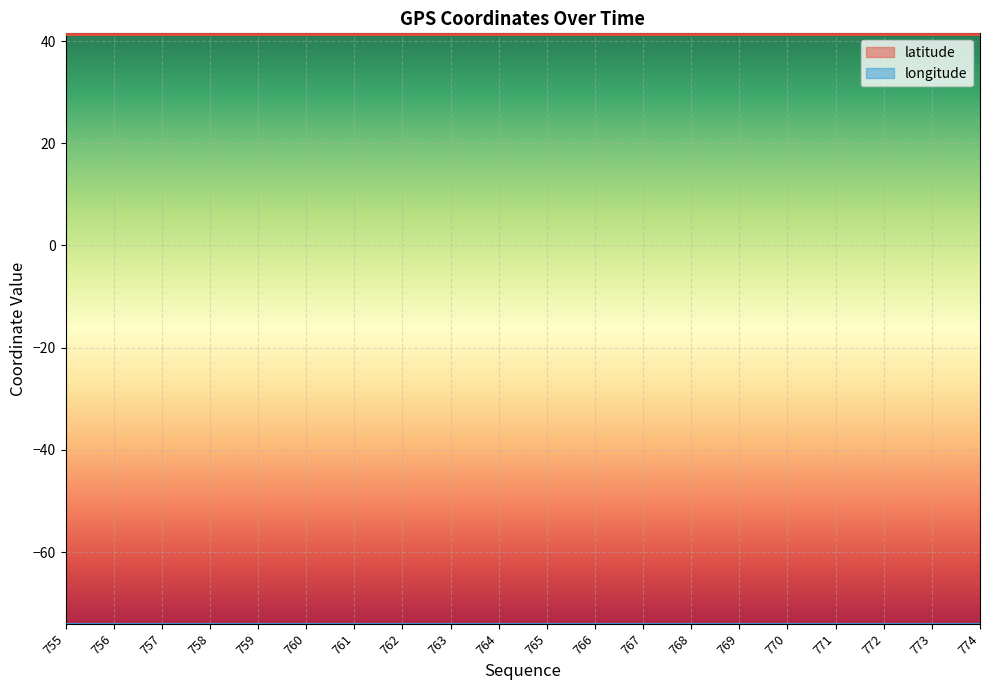

Which category has the lowest value across all series?

774